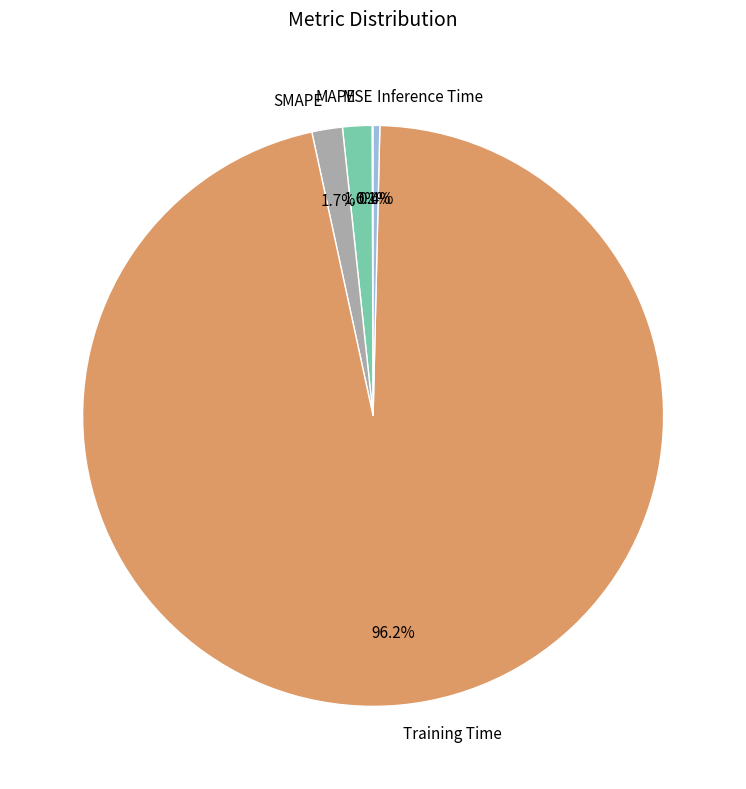

Combined, do Training Time and MAPE account for over 50%?

Yes